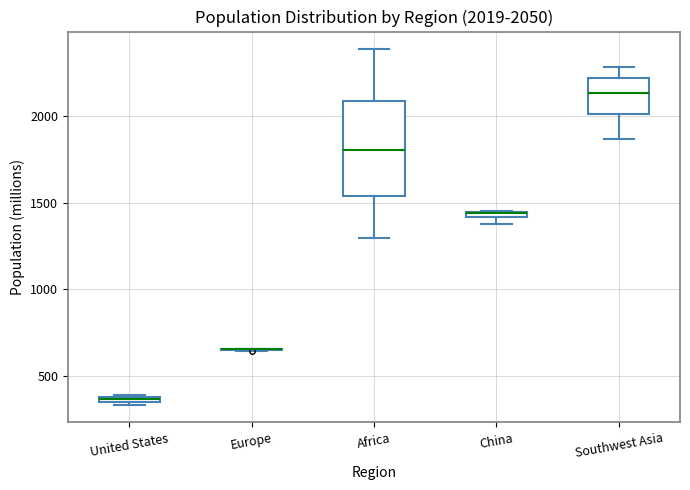

Comparing the boxes themselves (not the whiskers), which one is the tallest?

Africa